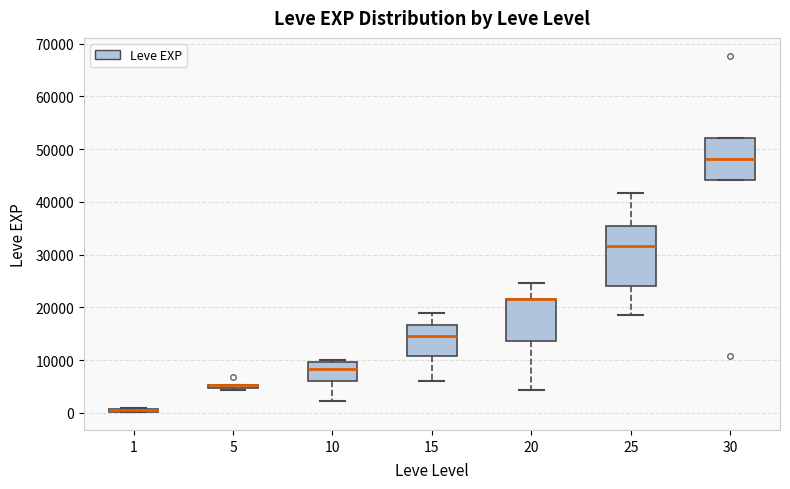

Which box is the tallest, from its lower edge to its upper edge?

25